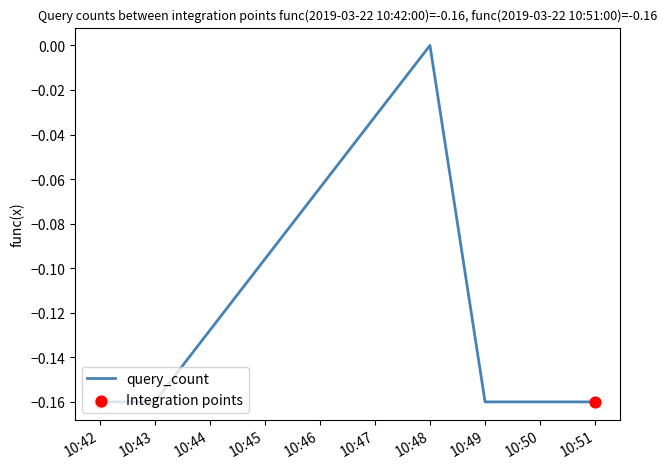

Which has a higher value, 10:51 or 10:48?

10:48